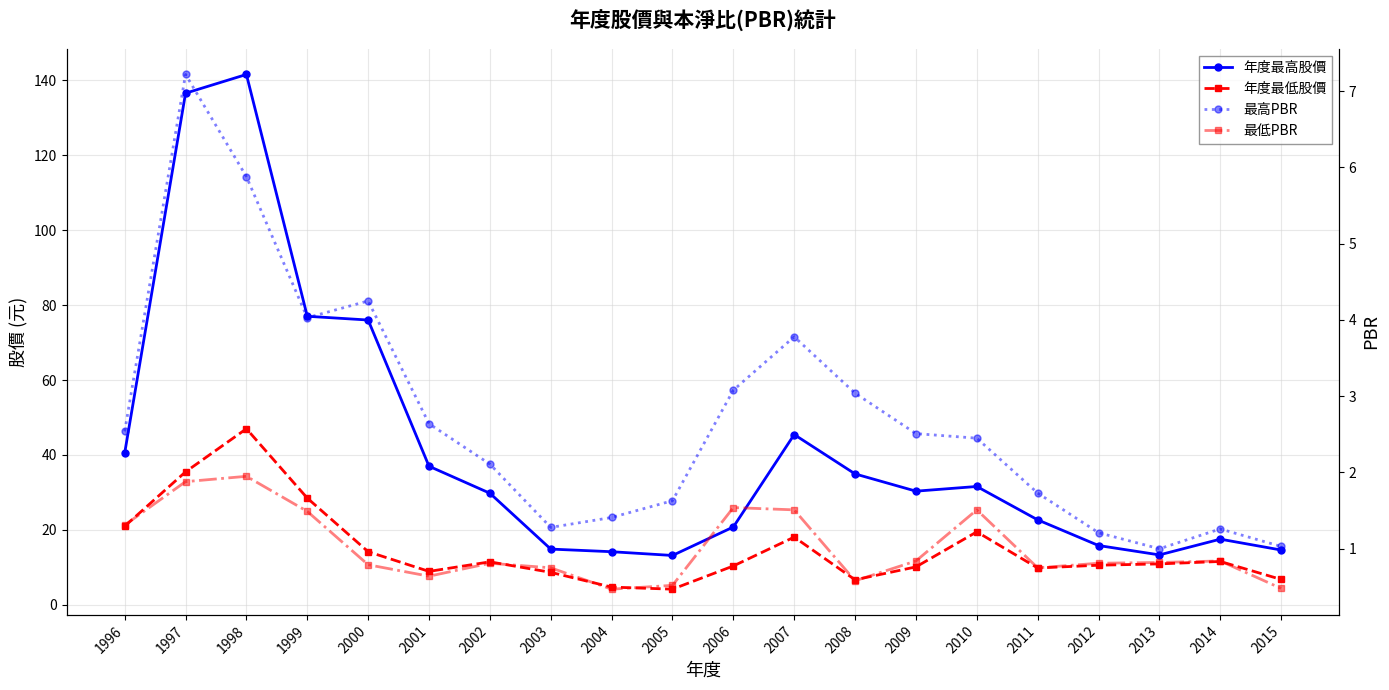

Reading right to left, transcribe all the data shown in this chart.

年度最高股價: 2015=14.7	2014=17.6	2013=13.3	2012=15.8	2011=22.7	2010=31.6	2009=30.4	2008=35.0	2007=45.5	2006=20.8	2005=13.2	2004=14.2	2003=14.9	2002=29.8	2001=37.0	2000=76.0	1999=77.0	1998=141.5	1997=136.5	1996=40.5
年度最低股價: 2015=6.8	2014=11.6	2013=10.9	2012=10.6	2011=9.9	2010=19.5	2009=10.2	2008=6.7	2007=18.1	2006=10.4	2005=4.2	2004=4.8	2003=8.7	2002=11.5	2001=8.9	2000=14.2	1999=28.5	1998=47.0	1997=35.5	1996=21.0
最高PBR: 2015=1.0	2014=1.3	2013=1.0	2012=1.2	2011=1.7	2010=2.5	2009=2.5	2008=3.0	2007=3.8	2006=3.1	2005=1.6	2004=1.4	2003=1.3	2002=2.1	2001=2.6	2000=4.2	1999=4.0	1998=5.9	1997=7.2	1996=2.5
最低PBR: 2015=0.5	2014=0.8	2013=0.8	2012=0.8	2011=0.8	2010=1.5	2009=0.8	2008=0.6	2007=1.5	2006=1.5	2005=0.5	2004=0.5	2003=0.8	2002=0.8	2001=0.6	2000=0.8	1999=1.5	1998=1.9	1997=1.9	1996=1.3